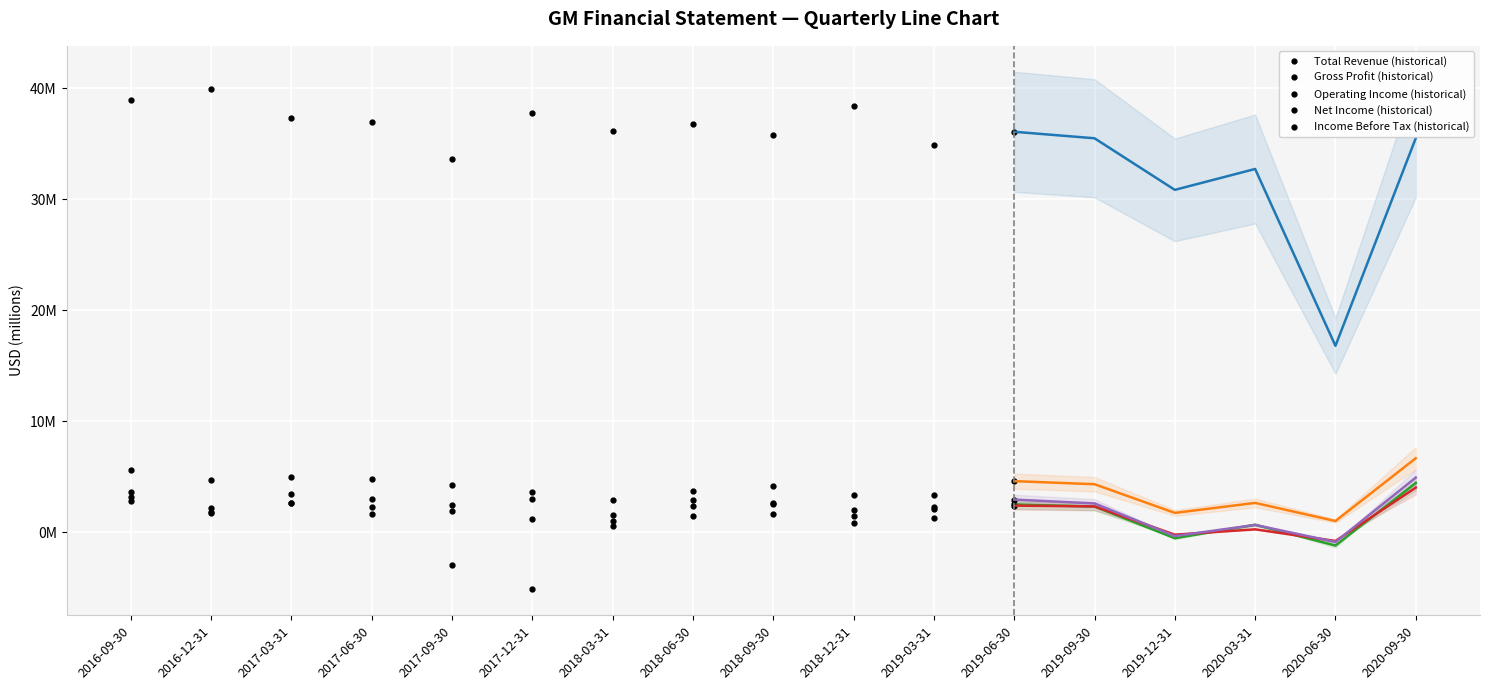

Count the number of categories in the chart.

17